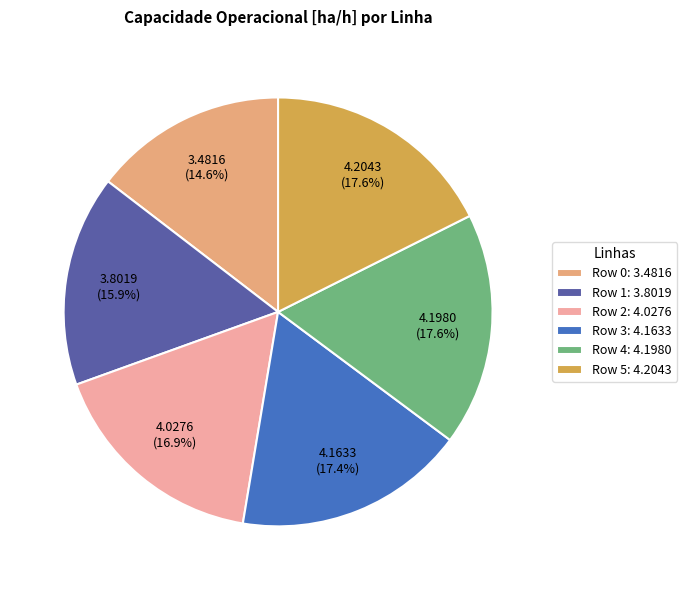

Does any single category account for the majority?

No